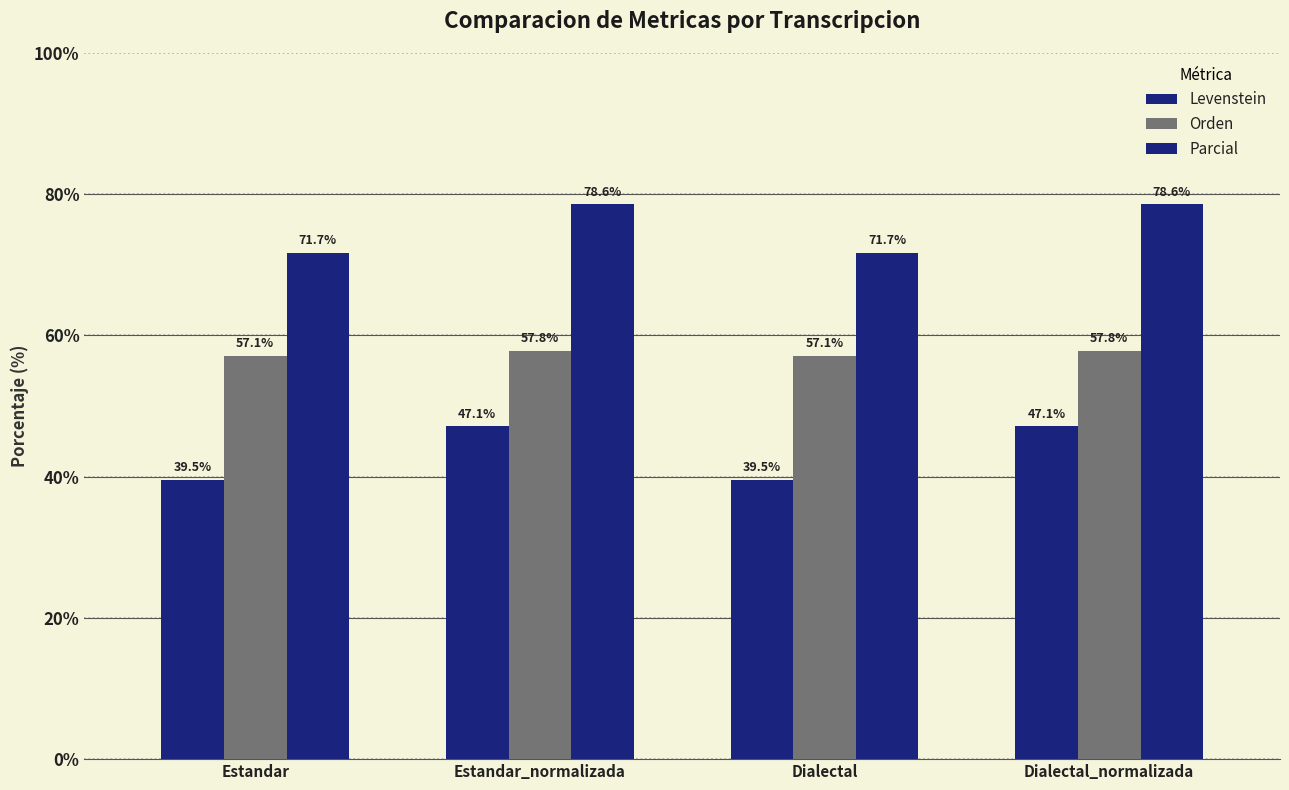

The value of Orden at Dialectal is 74.8. True or false?

False